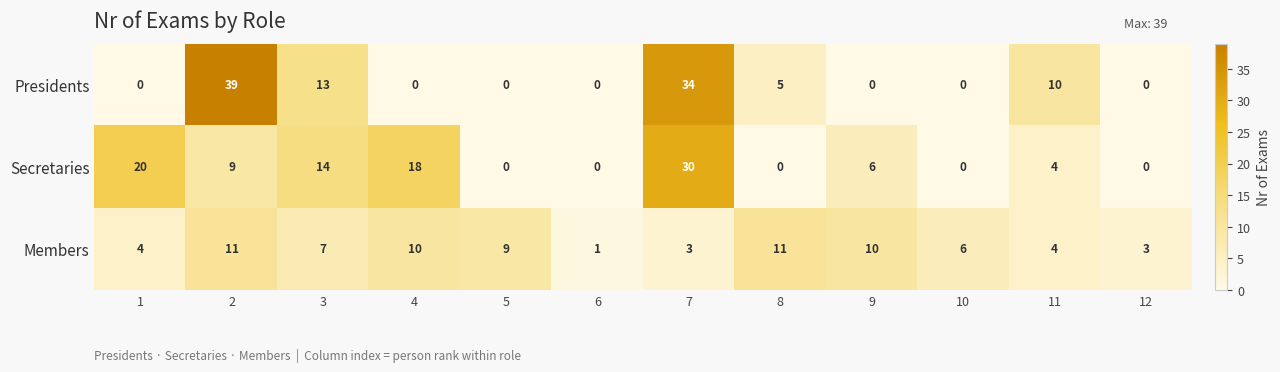

What is the sum of the Presidents values at 12 and 2?

39